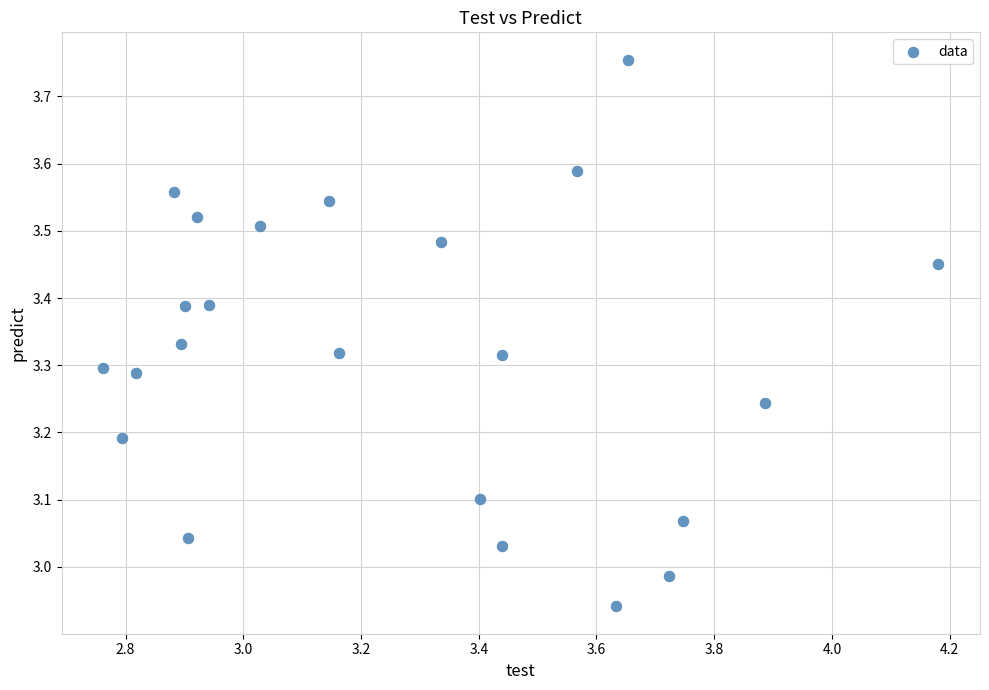

What is the range of Y values (max minus min)?

0.8